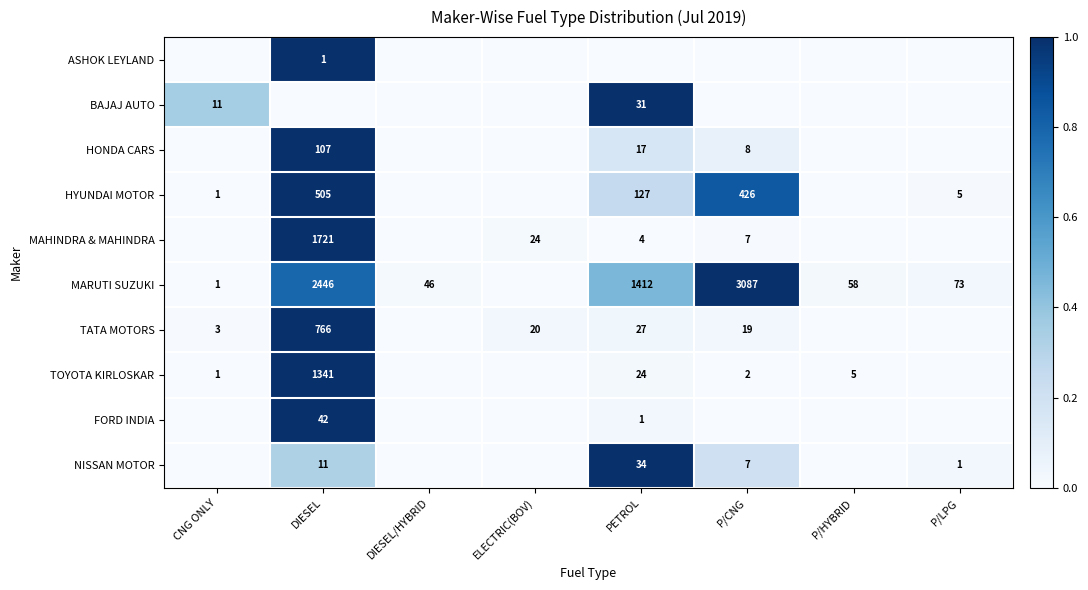

The HONDA CARS series shows 36 at DIESEL. True or false?

False